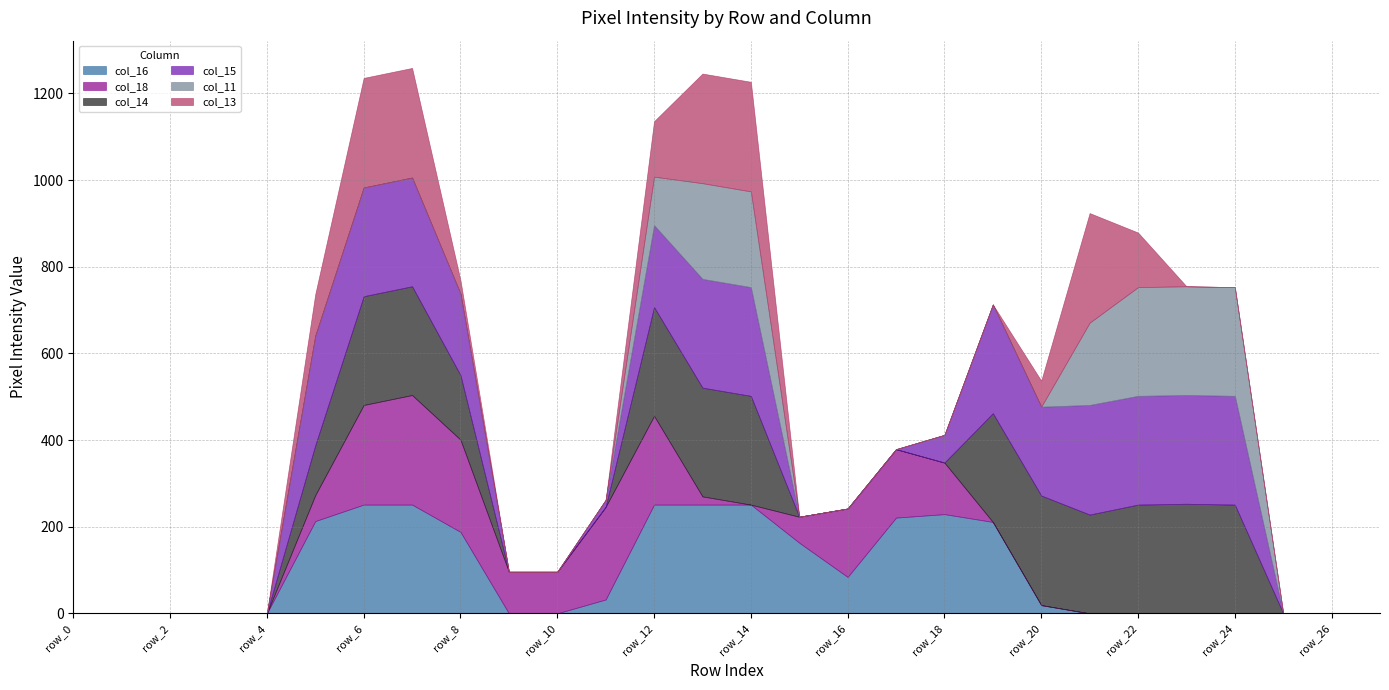

What is the difference between the maximum and minimum values in the col_18 series?

253